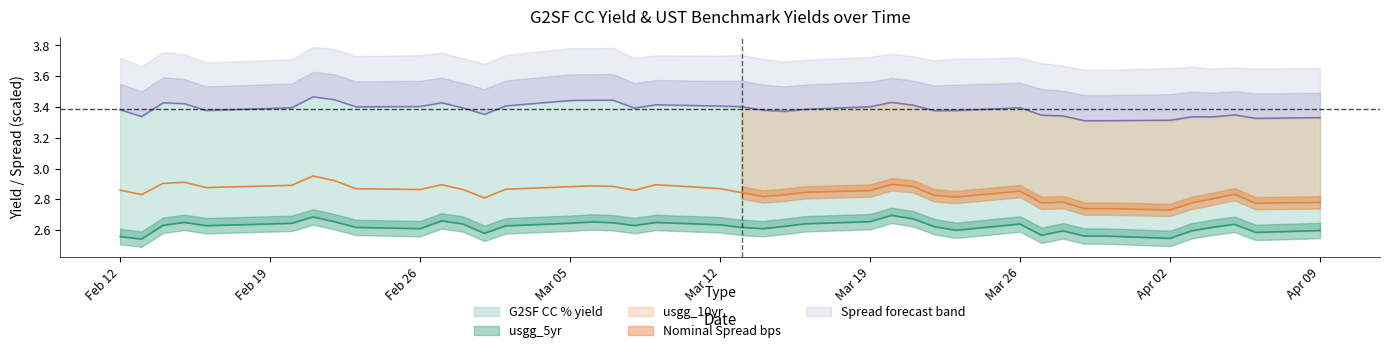

Reading left to right, transcribe all the data shown in this chart.

usgg_5yr: 2.6	2.5	2.6	2.7	2.6	2.6	2.7	2.7	2.6	2.6	2.7	2.6	2.6	2.6	2.6	2.7	2.6	2.6	2.7	2.6	2.6	2.6	2.6	2.6	2.7	2.7	2.7	2.6	2.6	2.6	2.6	2.6	2.6	2.6	2.5	2.6	2.6	2.6	2.6	2.6
usgg_10yr: 2.9	2.8	2.9	2.9	2.9	2.9	3.0	2.9	2.9	2.9	2.9	2.9	2.8	2.9	2.9	2.9	2.9	2.9	2.9	2.9	2.8	2.8	2.8	2.8	2.9	2.9	2.9	2.8	2.8	2.9	2.8	2.8	2.7	2.7	2.7	2.8	2.8	2.8	2.8	2.8
G2SF CC % yield: 3.4	3.3	3.4	3.4	3.4	3.4	3.5	3.4	3.4	3.4	3.4	3.4	3.4	3.4	3.4	3.4	3.4	3.4	3.4	3.4	3.4	3.4	3.4	3.4	3.4	3.4	3.4	3.4	3.4	3.4	3.3	3.3	3.3	3.3	3.3	3.3	3.3	3.4	3.3	3.3